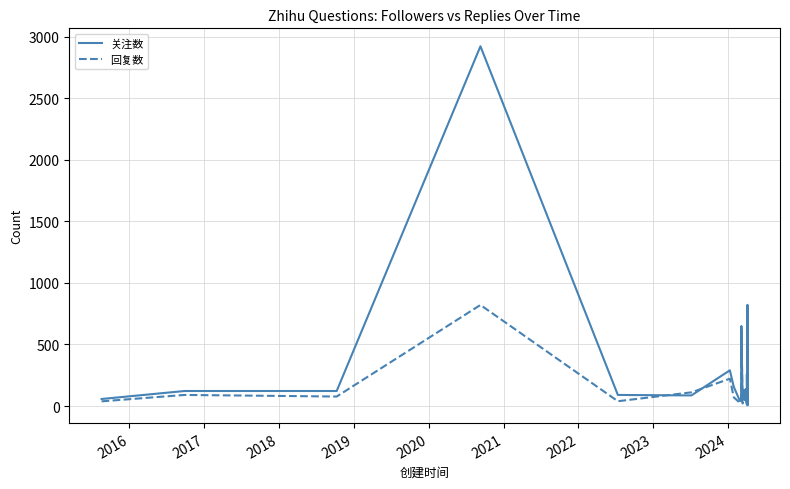

Which has a higher value, 2023 or 2022?

2022